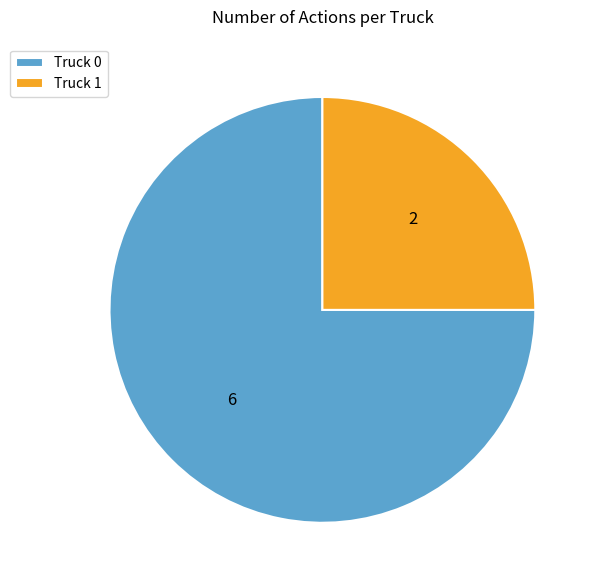

What is the smallest slice in the pie chart?

Truck 1